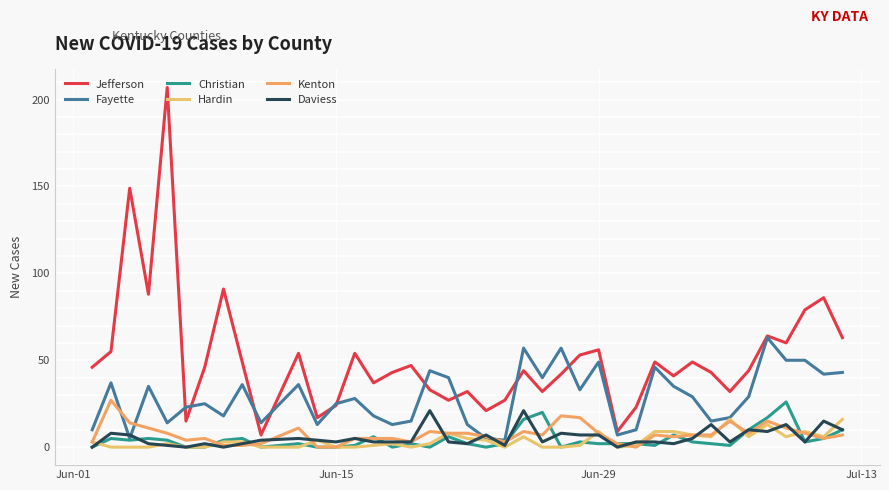

Reading right to left, extract all data points from this chart.

Jefferson: 63	86	79	60	64	44	32	43	49	41	49	23	9	56	53	42	32	44	27	21	32	27	33	47	43	37	54	24	17	54	7	49	91	46	15	207	88	149	55	46
Fayette: 43	42	50	50	63	29	17	15	29	35	46	10	7	49	33	57	40	57	4	5	13	40	44	15	13	18	28	25	13	36	14	36	18	25	23	14	35	5	37	10
Christian: 10	5	3	26	17	10	1	2	3	7	1	2	2	2	3	0	20	16	2	0	2	6	0	2	0	6	1	0	0	2	0	5	4	0	0	4	5	4	5	0
Hardin: 16	6	9	6	13	6	16	6	7	9	9	1	0	9	1	0	0	6	0	4	5	8	2	0	2	1	0	0	4	0	0	3	3	0	0	2	0	0	0	3
Kenton: 7	5	8	11	15	8	15	7	7	6	7	0	2	8	17	18	7	9	3	6	8	8	9	3	5	5	5	0	0	11	2	1	1	5	4	8	11	14	27	3
Daviess: 10	15	3	13	9	10	3	13	5	2	3	3	0	7	7	8	3	21	1	7	2	3	21	3	3	3	5	3	4	5	4	2	0	2	0	1	2	7	8	0